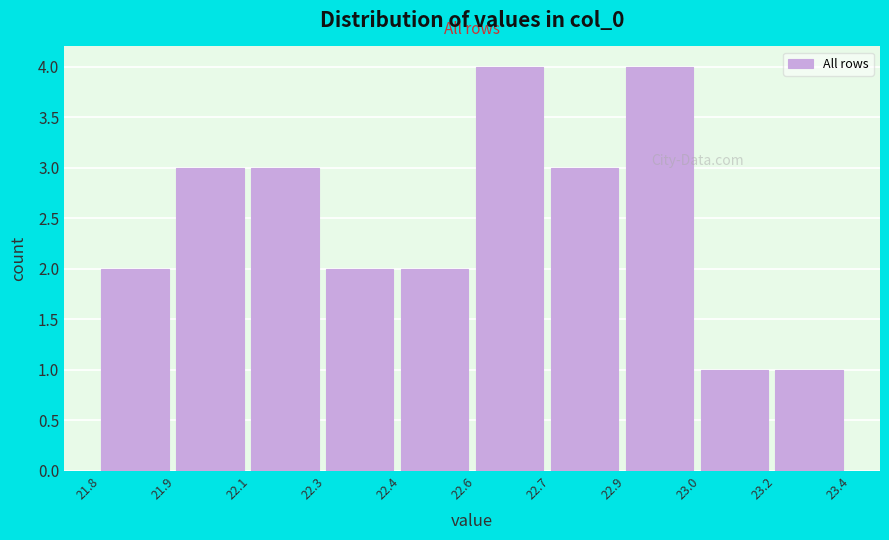

Reading left to right, transcribe all the data shown in this chart.

2	3	3	2	2	4	3	4	1	1